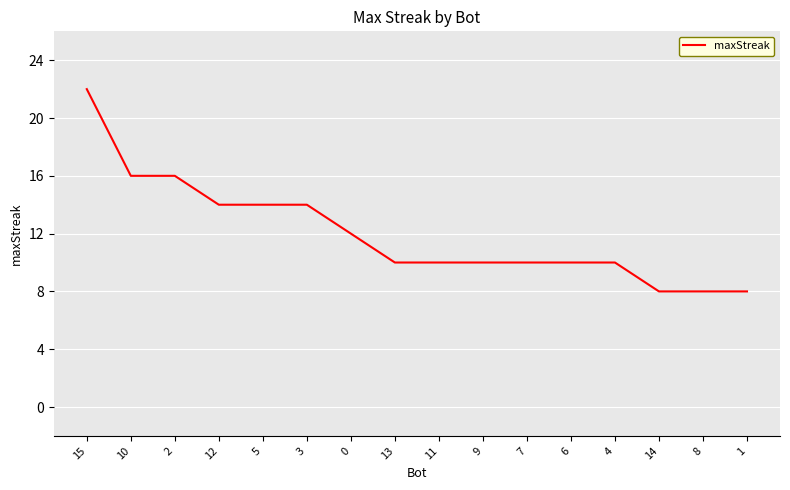

What is the difference between the maximum and minimum values?

14